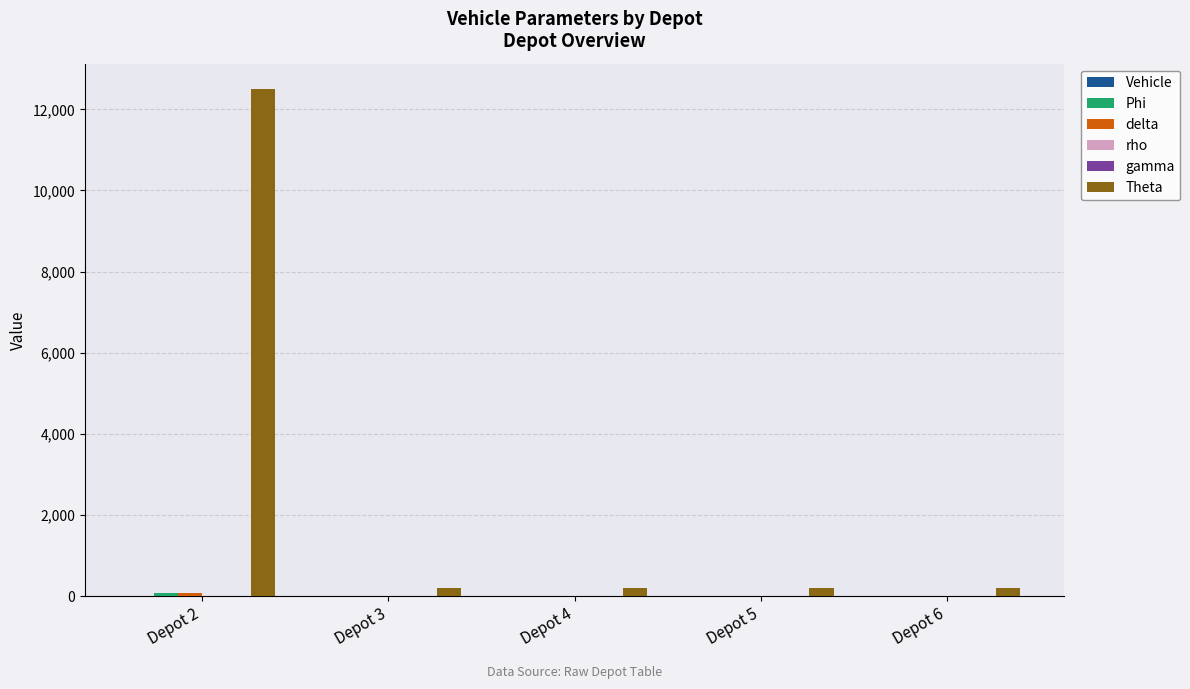

Which series changed the most between Depot 2 and Depot 6?

Theta